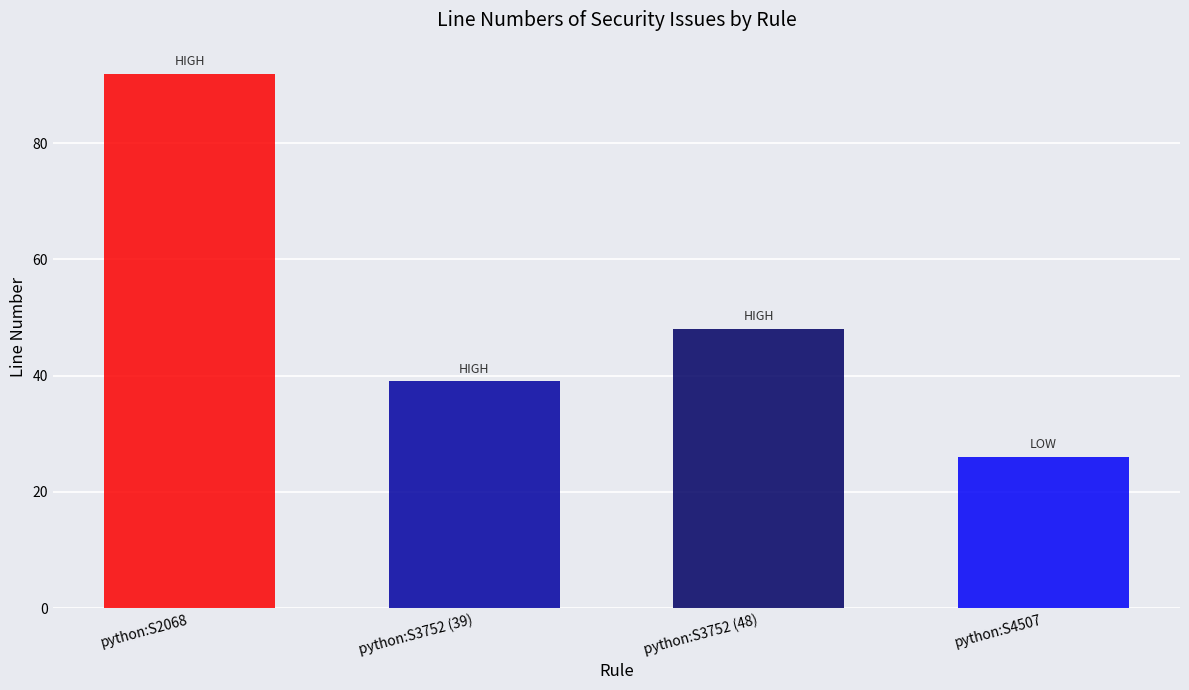

What is the ratio of the value at python:S3752 (39) to the value at python:S4507?

1.5